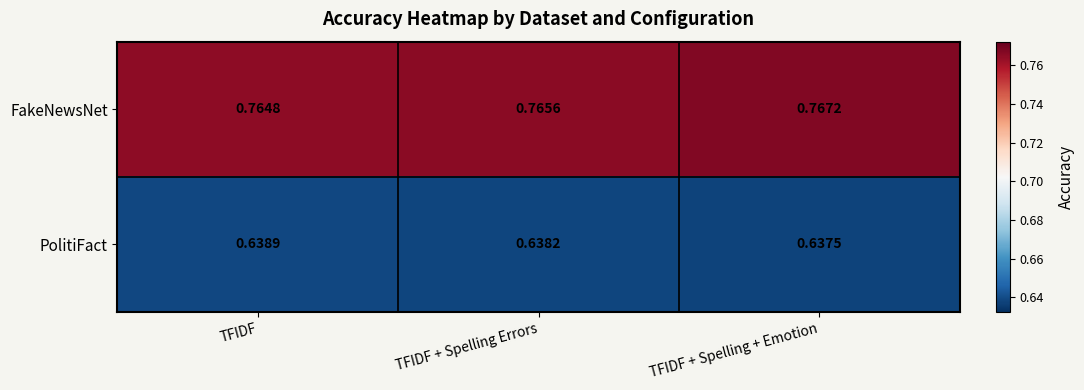

At how many categories does at least one series exceed 0?

3